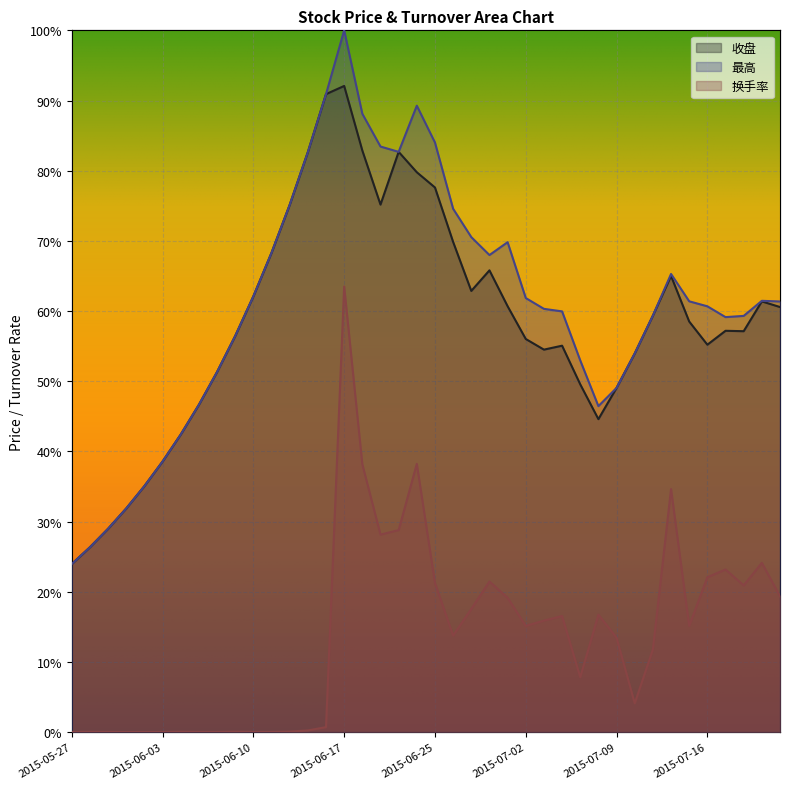

What position from the right is 2015-07-10?

9